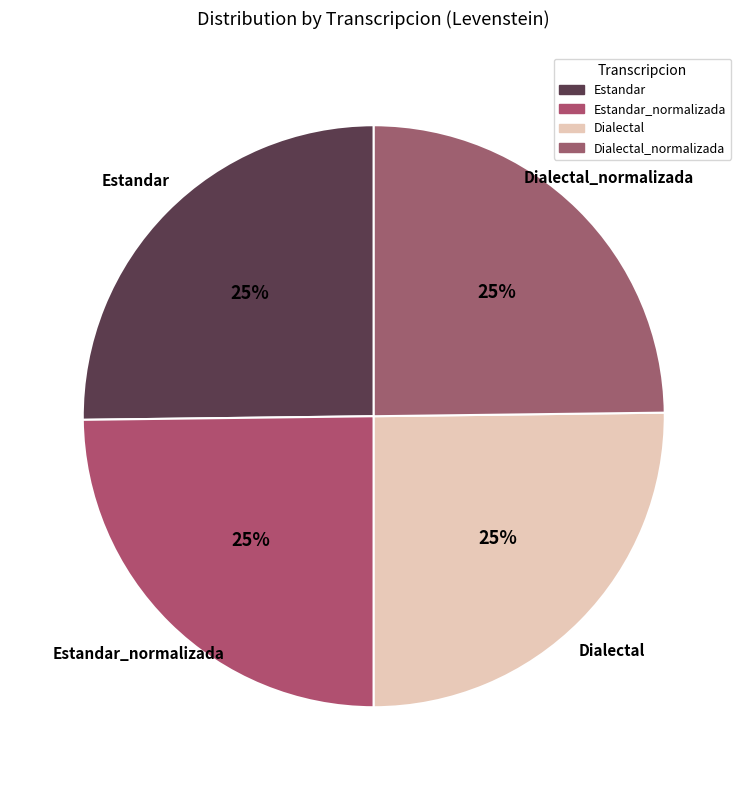

Count the number of slices in the pie.

4